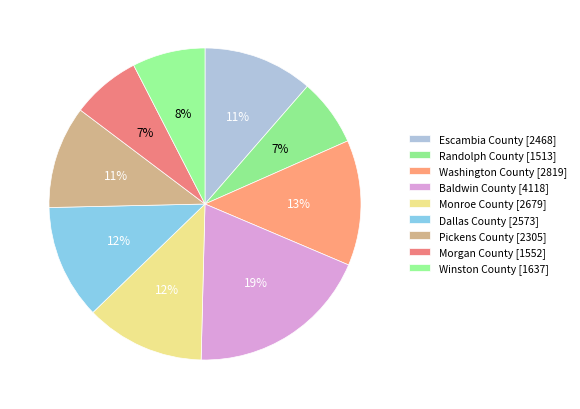

Rank the categories by value from highest to lowest.

Baldwin County, Washington County, Monroe County, Dallas County, Escambia County, Pickens County, Winston County, Morgan County, Randolph County